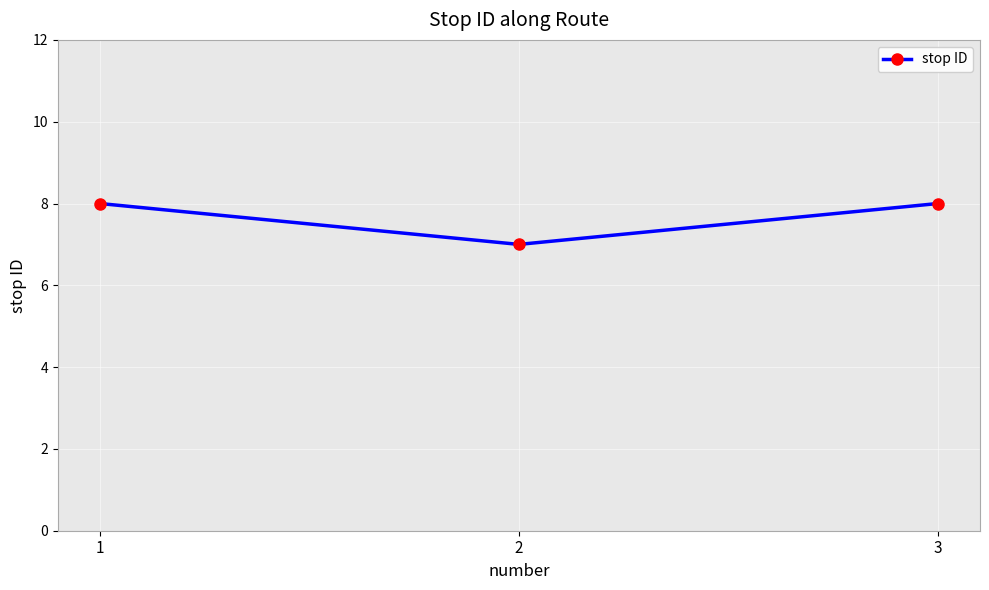

Where is the data nearest to the value 7?

2